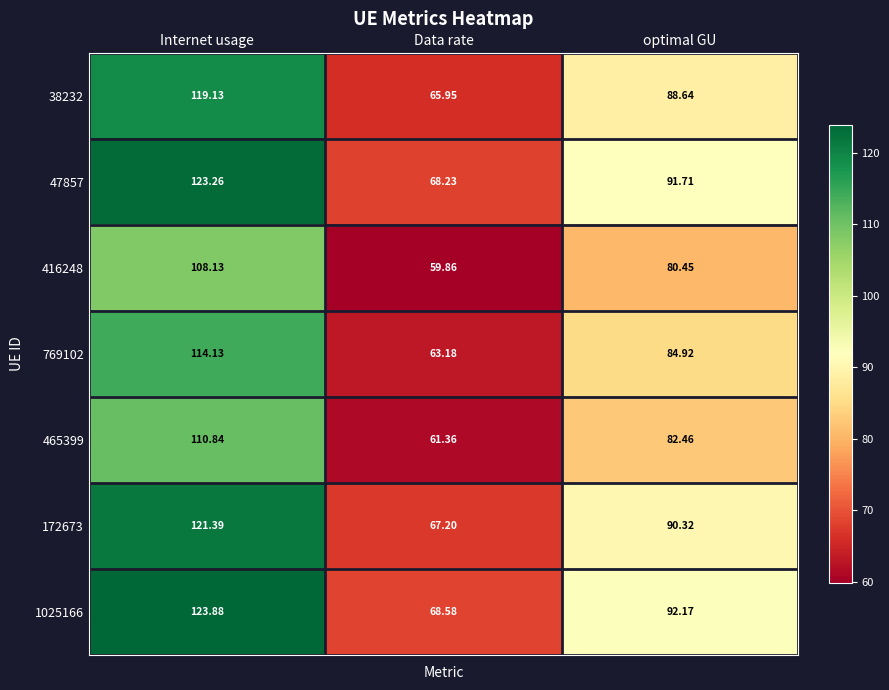

Which category has the highest value in the 769102 series?

Internet usage